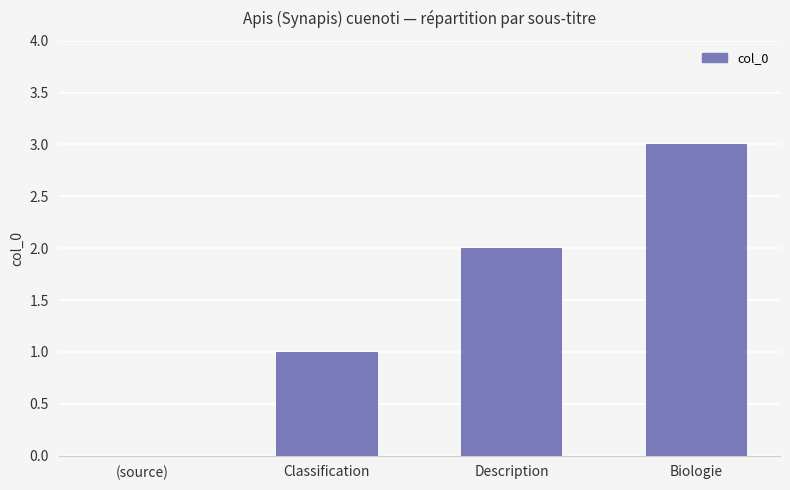

Which has a higher value, Description or Biologie?

Biologie